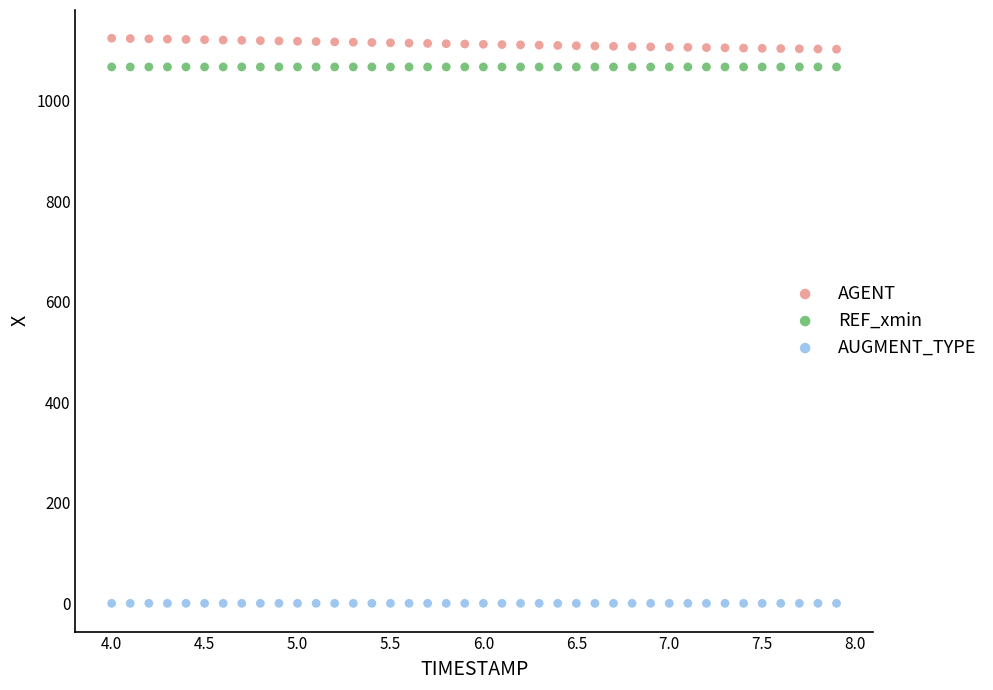

Which series reaches the maximum Y coordinate?

AGENT